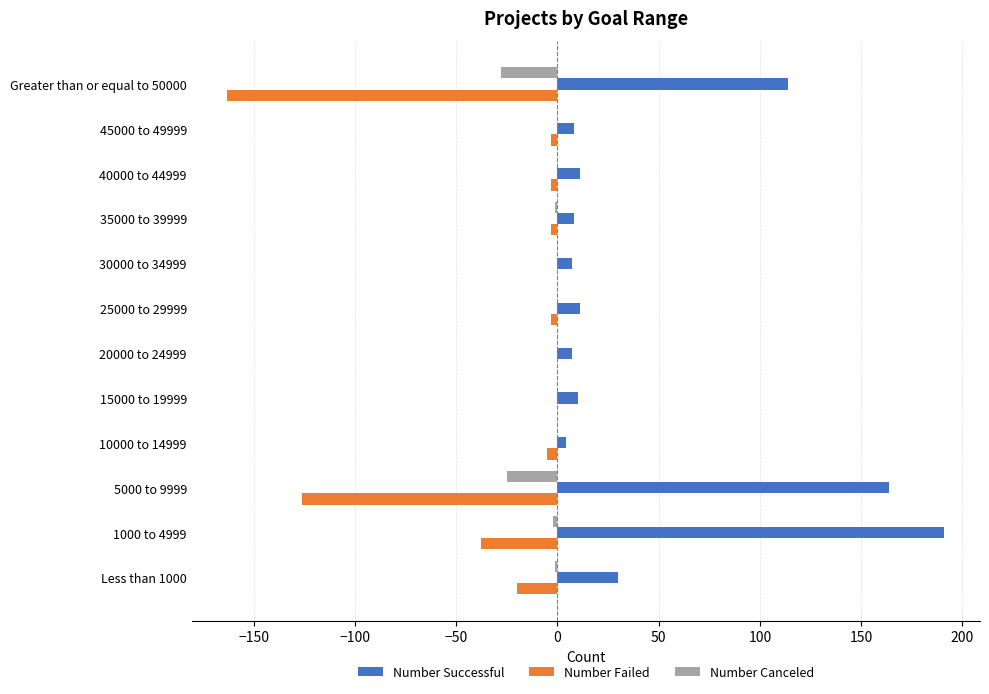

Count the number of data series in this chart.

3